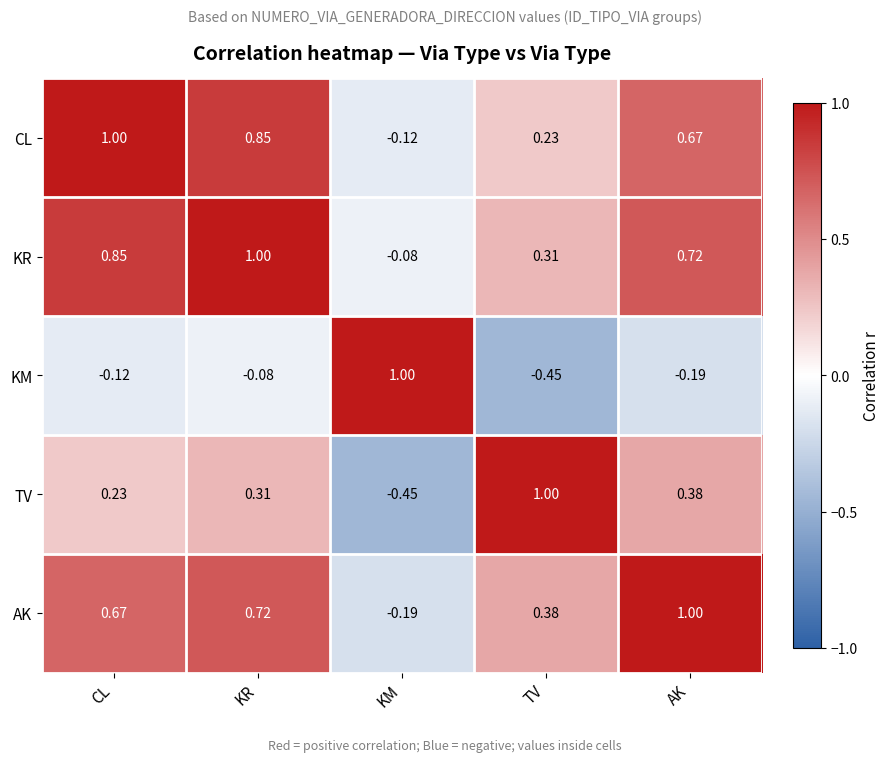

What is the total value across all series at KR?

2.8